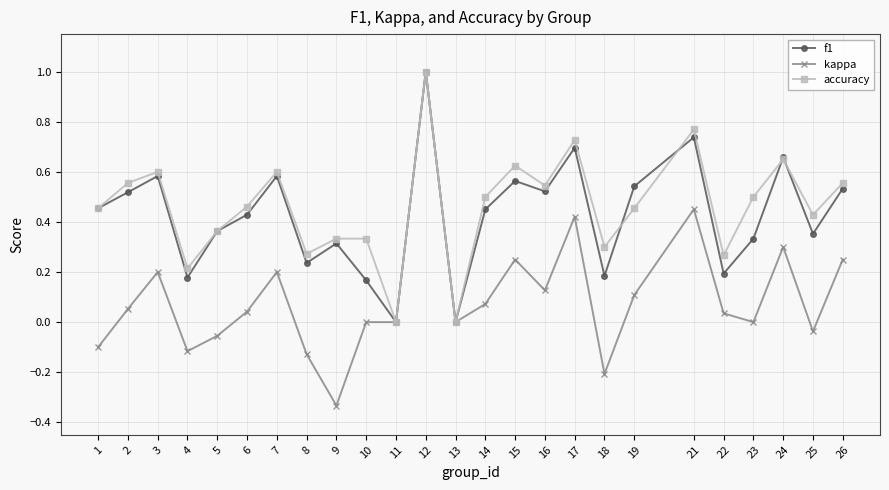

Which series has the widest spread of values?

kappa